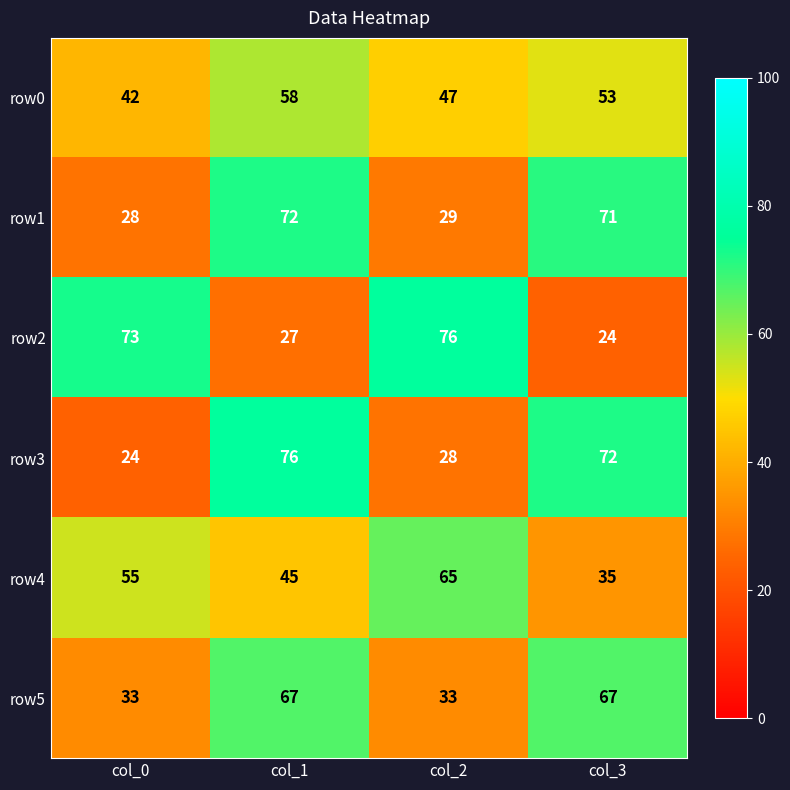

At which category is the sum across all series the highest?

col_1